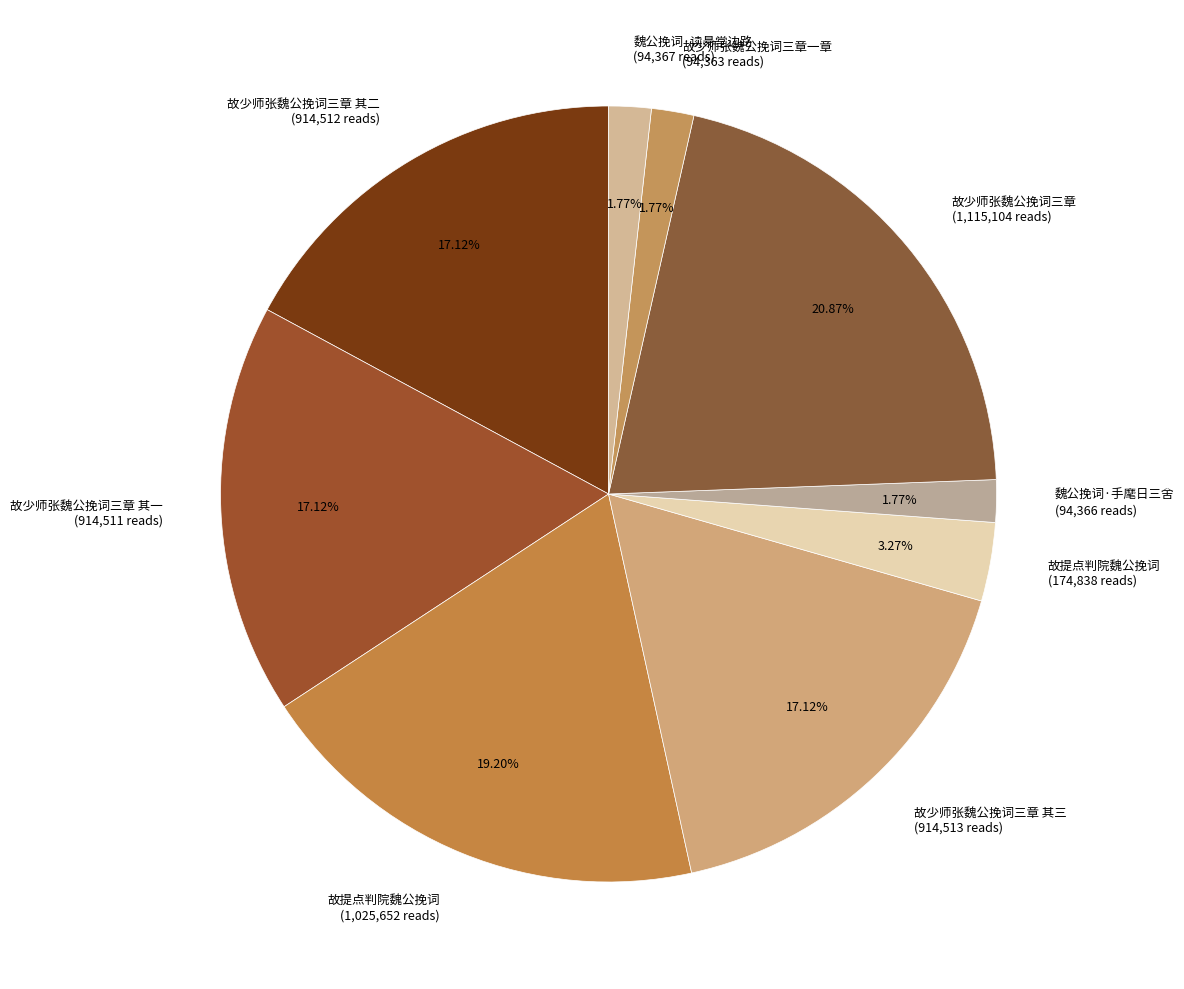

Combined, do 故少师张魏公挽词三章 (1,115,104 reads) and 故提点判院魏公挽词 (1,025,652 reads) account for over 50%?

No